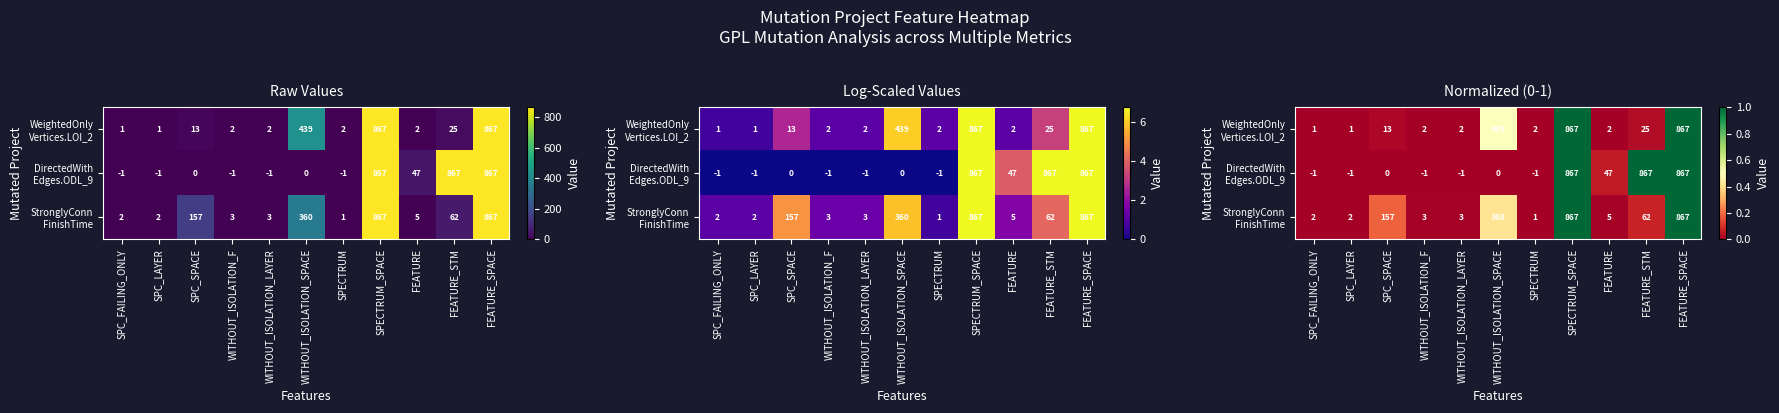

Which series changed the most between SPC_SPACE and SPECTRUM?

StronglyConn FinishTime